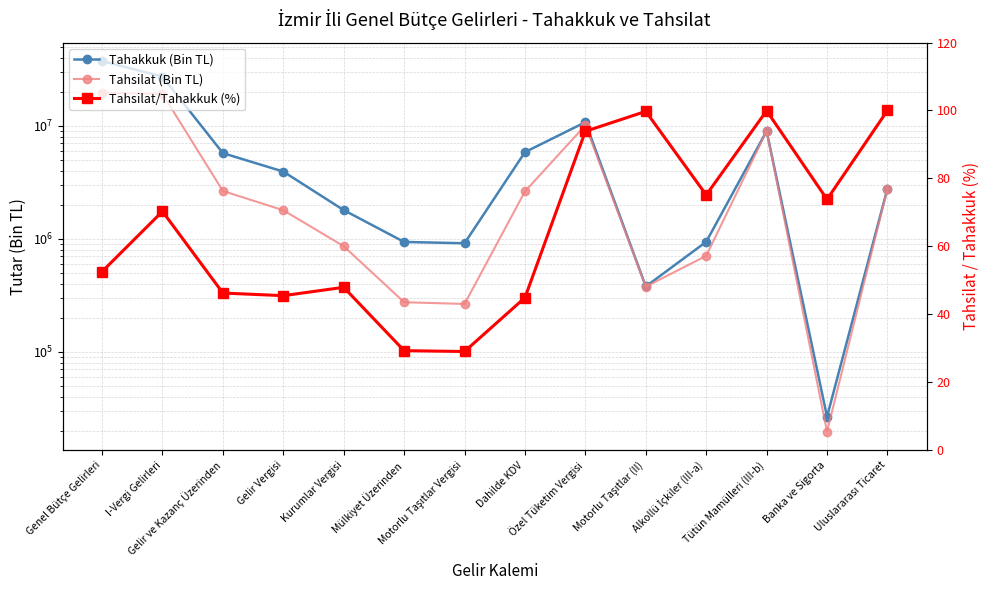

Does the chart display data point markers on the line(s)?

Yes